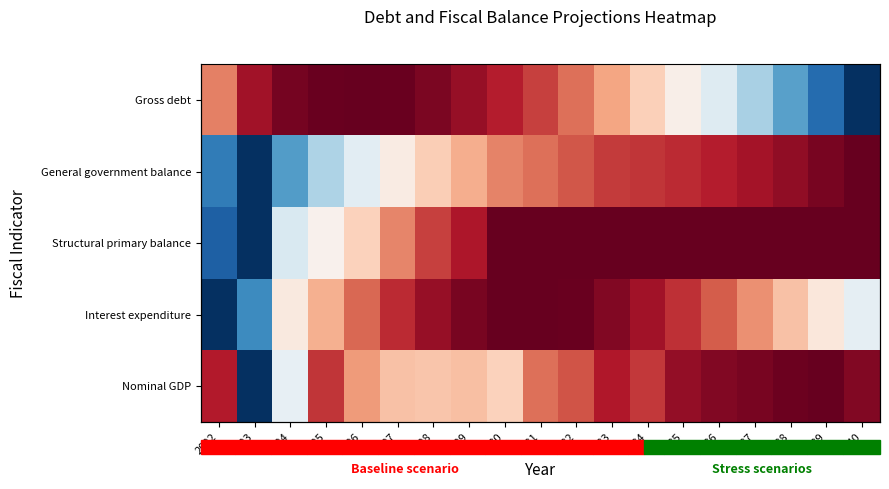

Which series has the largest total across all categories?

Structural primary balance